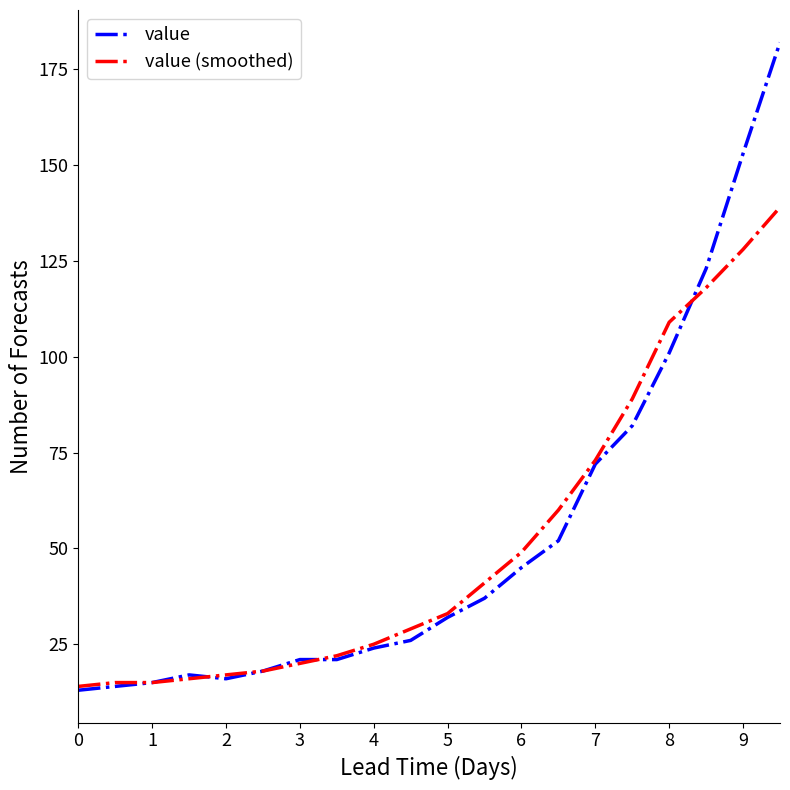

At how many categories does at least one series exceed 107?

4